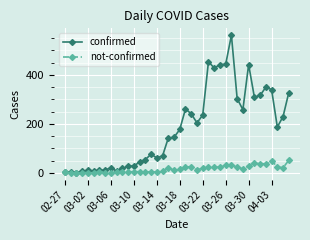

Which series has the largest range (max minus min)?

confirmed